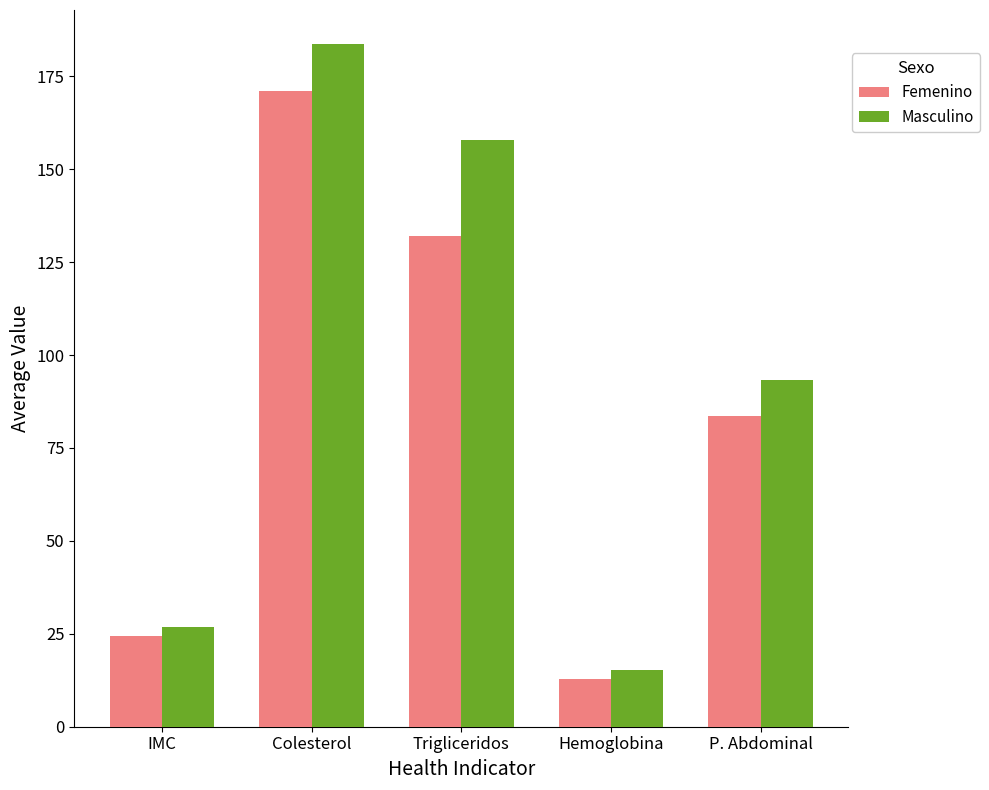

At which category does the chart reach its minimum across all series?

Hemoglobina